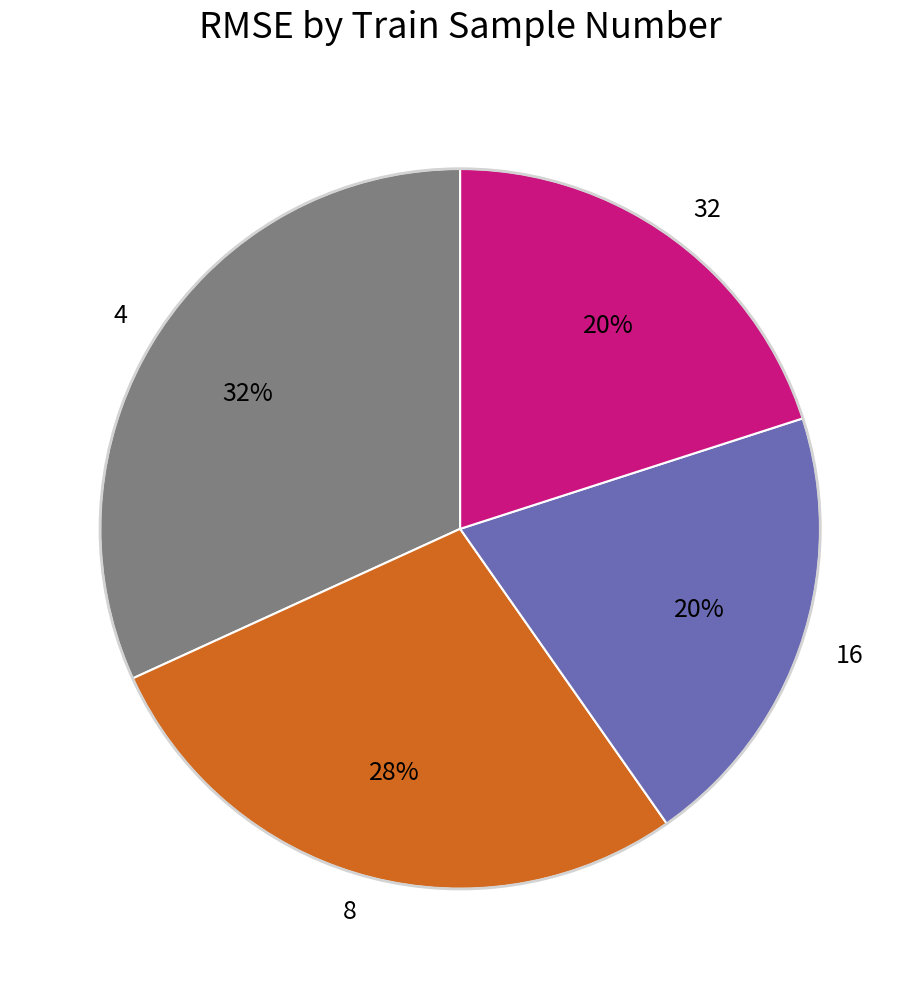

True or false: 32 accounts for 14% of the total.

False